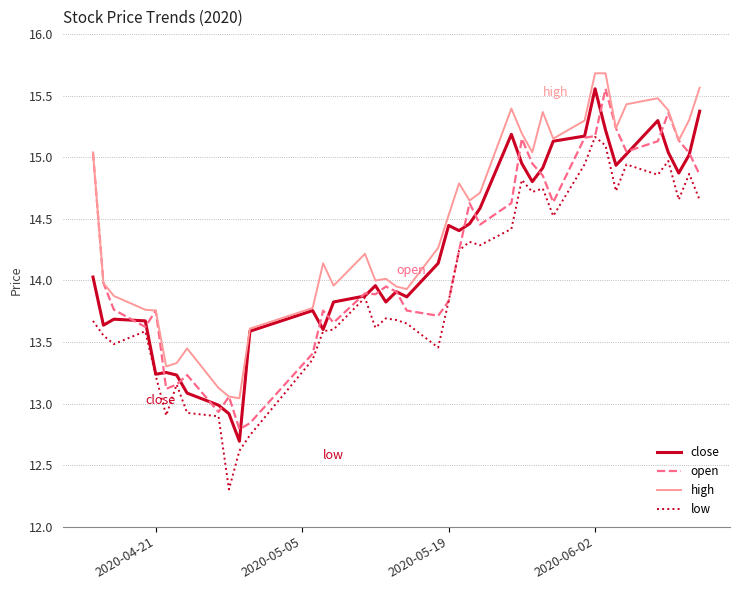

What is the maximum value for high?

15.7